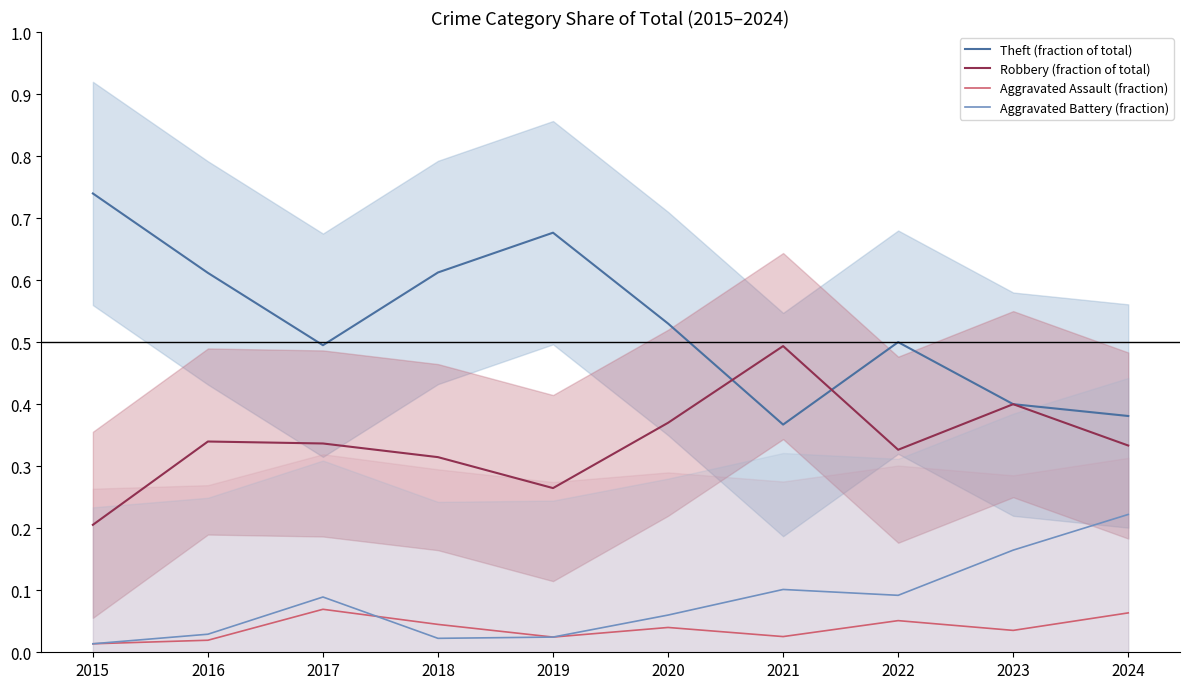

At which category does Aggravated Assault (fraction) reach its first local valley?

2019